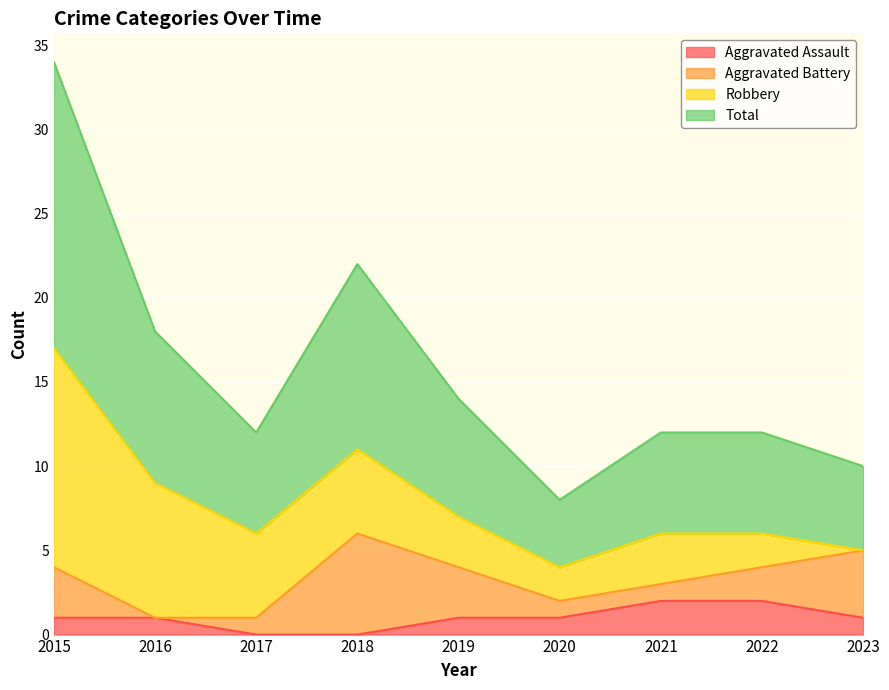

Which has a higher value, 2021 or 2017?

2021